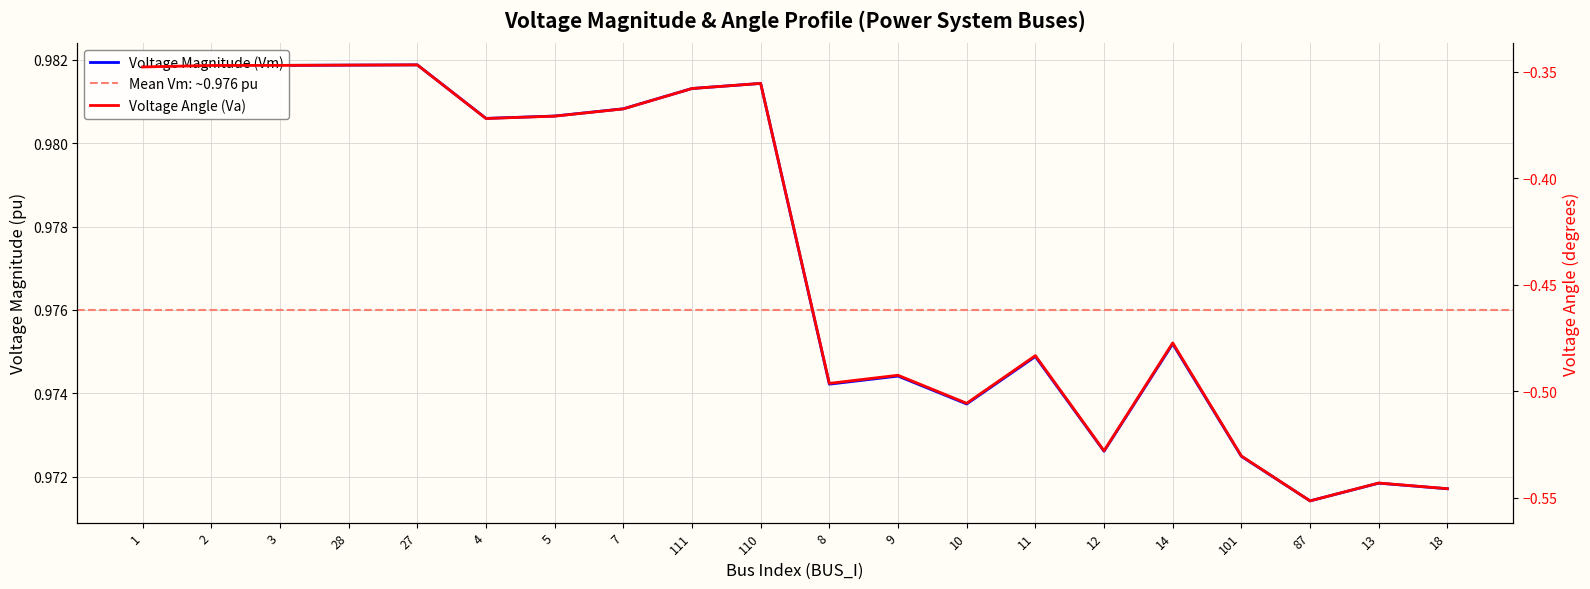

At how many categories does at least one series exceed 0?

20